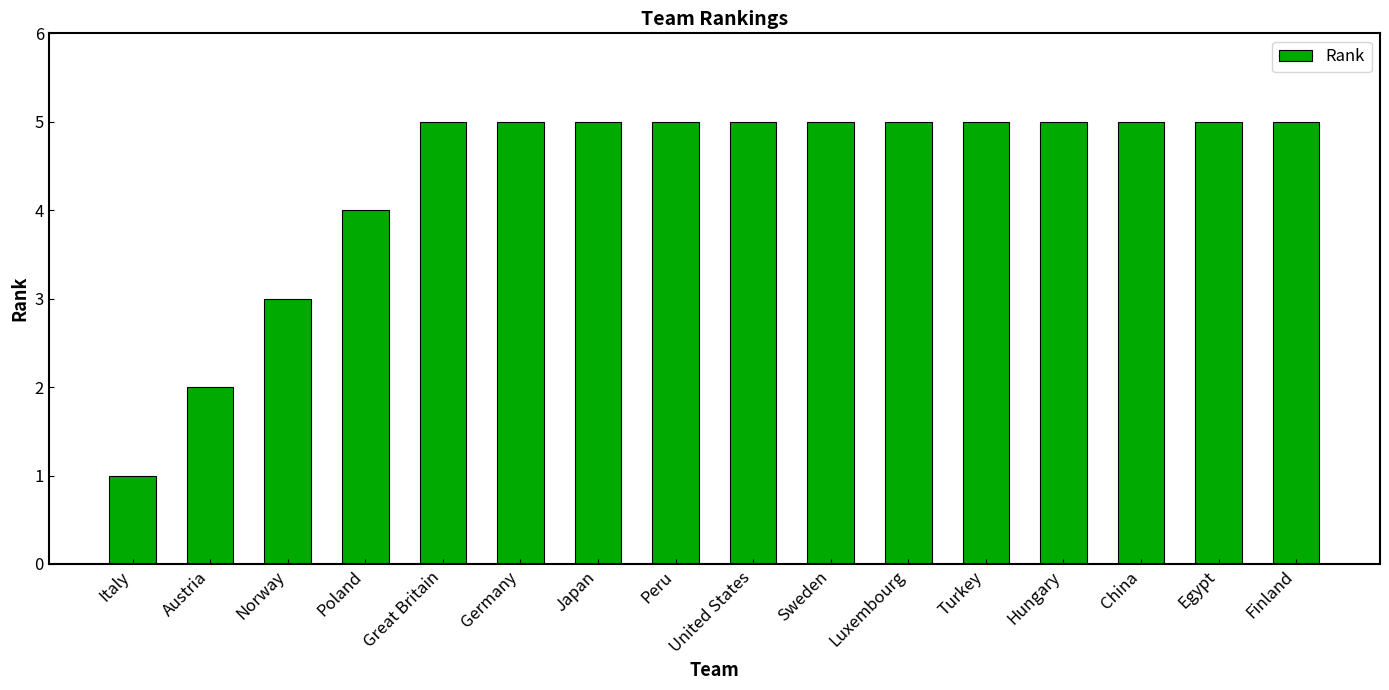

What is the difference between the maximum and minimum values?

4